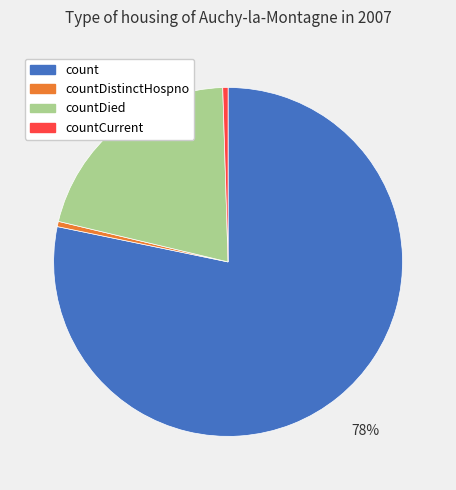

Combined, do countDistinctHospno and count account for over 50%?

Yes